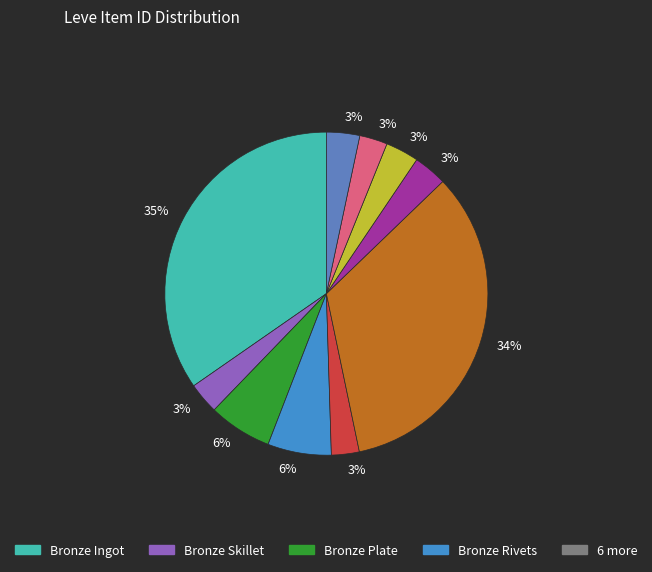

How many segments does this pie chart have?

10